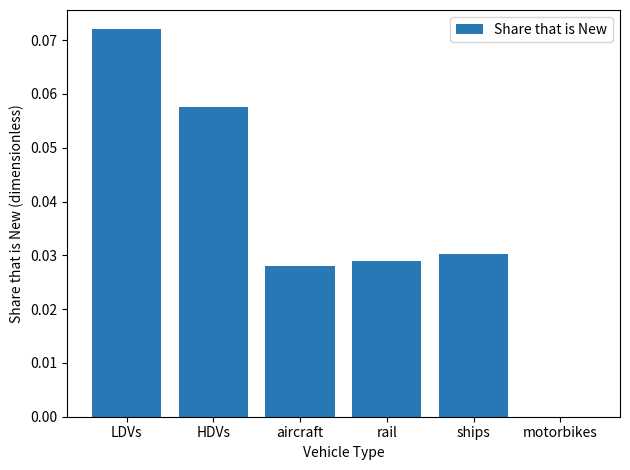

What is the sum of all values?

0.2